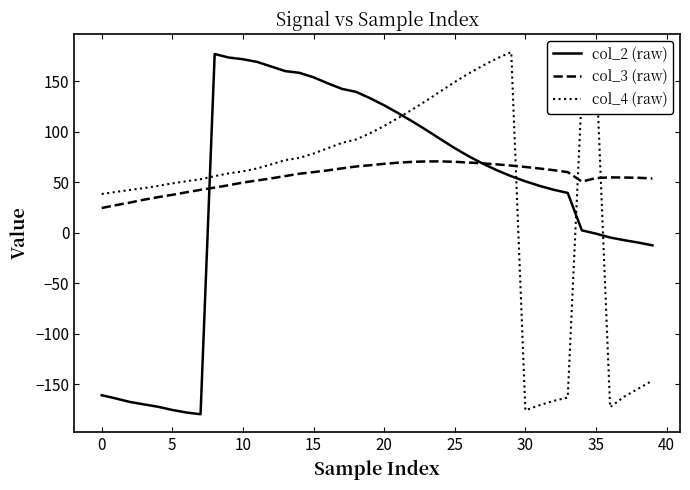

What is the lowest value of the col_3 (raw) series?

24.5